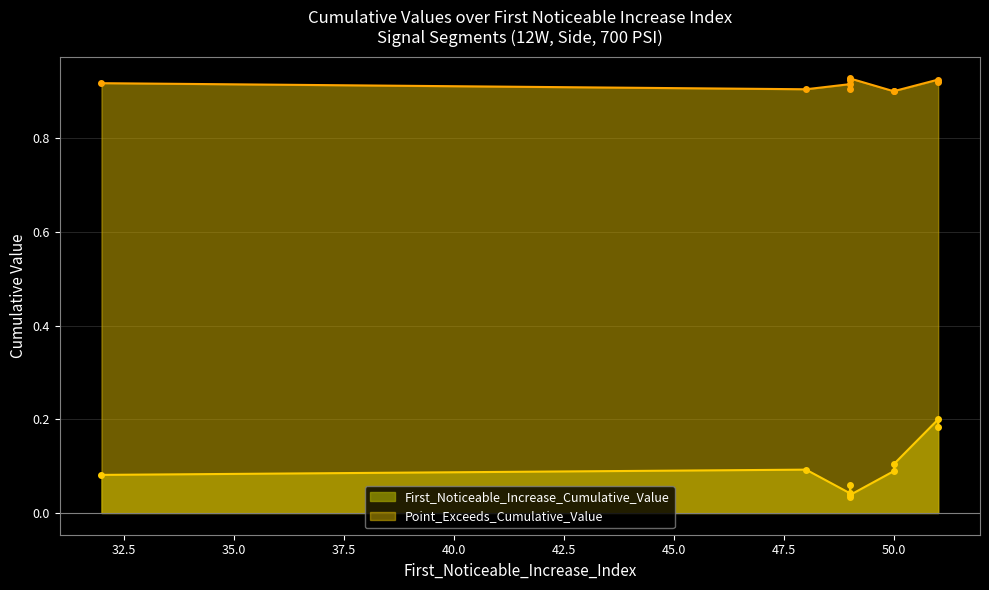

The value of Point_Exceeds_Cumulative_Value at 48 is 0.9. True or false?

True